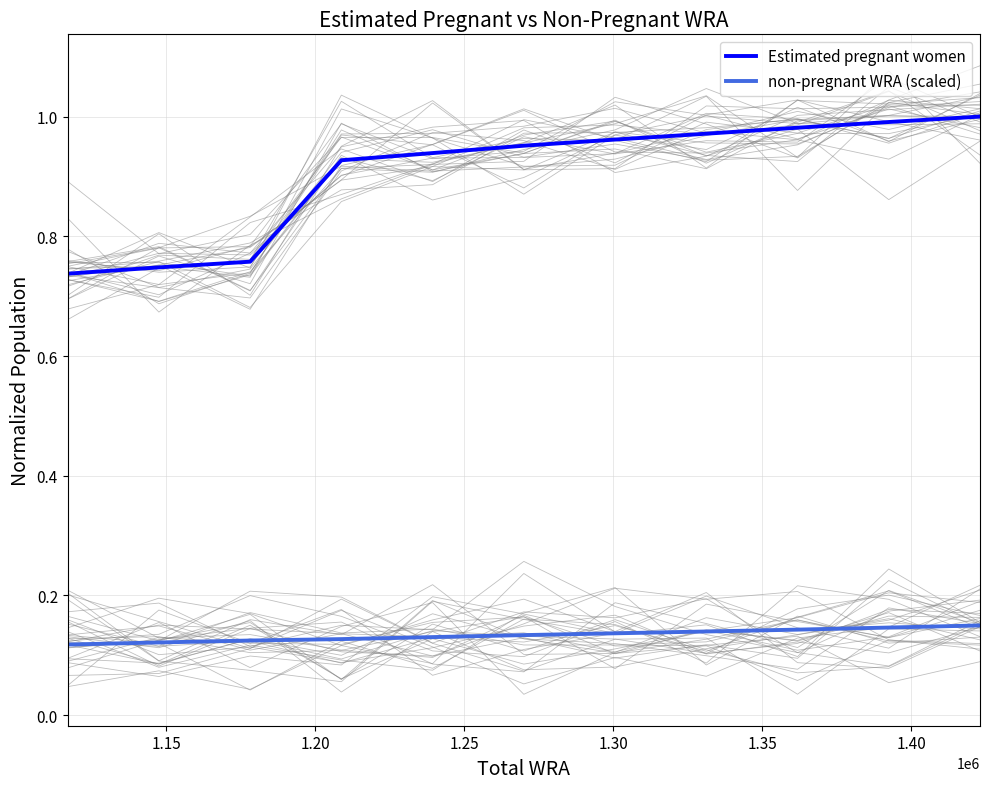

What is the lowest value of the Estimated pregnant women series?

0.7